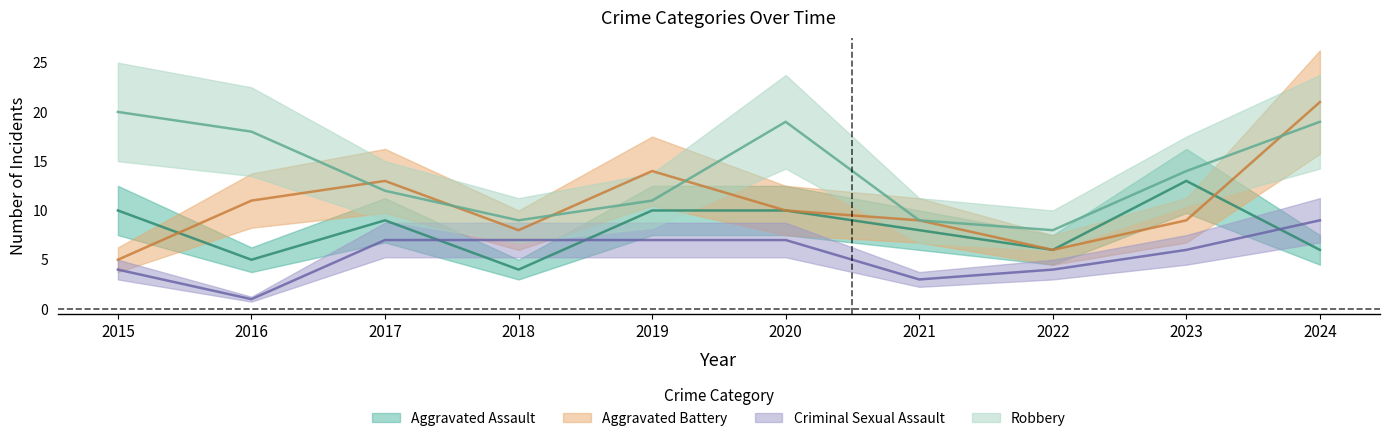

What is the difference between the maximum and second lowest values in the Aggravated Assault series?

8